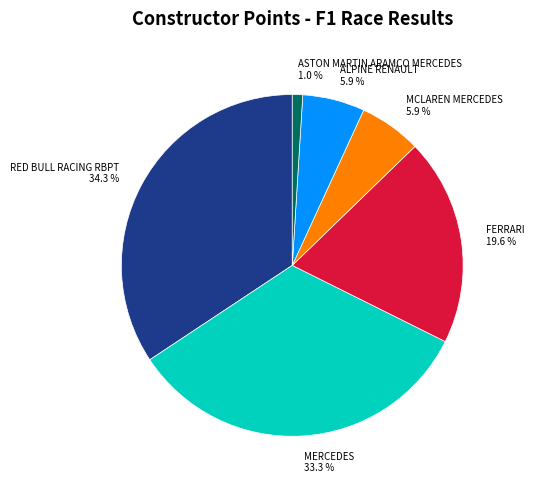

To the nearest percent, what is the average slice percentage?

17%